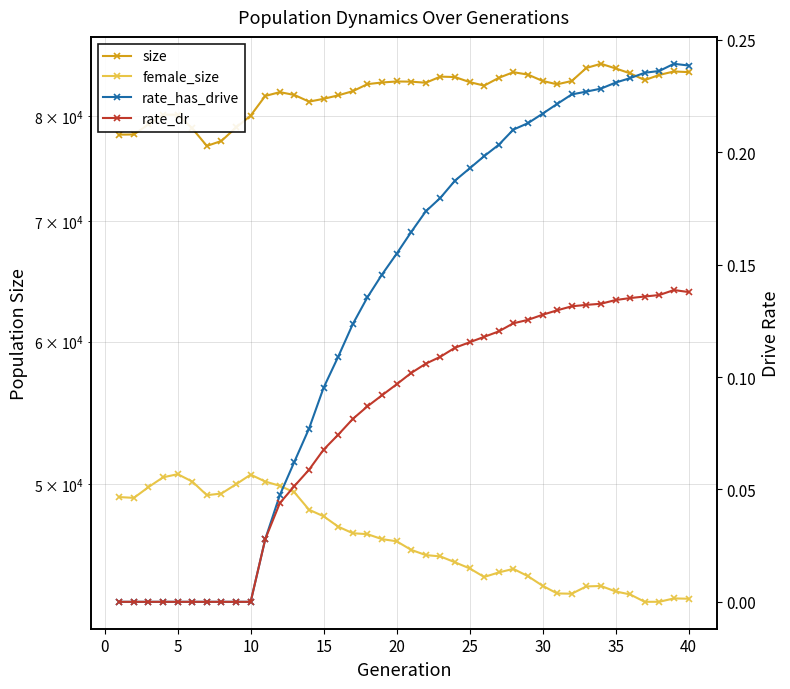

Reading left to right, extract all data points from this chart.

size: 78135.0	78154.0	79166.0	80149.0	80150.0	78751.0	77018.0	77511.0	78852.0	80063.0	82090.0	82491.0	82192.0	81497.0	81790.0	82155.0	82593.0	83338.0	83513.0	83621.0	83602.0	83485.0	84141.0	84094.0	83557.0	83179.0	84011.0	84618.0	84358.0	83676.0	83322.0	83672.0	85075.0	85530.0	85029.0	84493.0	83768.0	84324.0	84695.0	84626.0
female_size: 49199.0	49150.0	49831.0	50457.0	50658.0	50184.0	49318.0	49423.0	50011.0	50629.0	50183.0	49912.0	49493.0	48412.0	48007.0	47375.0	46980.0	46925.0	46628.0	46500.0	45994.0	45688.0	45611.0	45269.0	44921.0	44430.0	44688.0	44892.0	44474.0	43935.0	43505.0	43491.0	43897.0	43922.0	43618.0	43450.0	43043.0	43045.0	43231.0	43213.0
rate_has_drive: 0.0	0.0	0.0	0.0	0.0	0.0	0.0	0.0	0.0	0.0	0.0	0.0	0.1	0.1	0.1	0.1	0.1	0.1	0.1	0.2	0.2	0.2	0.2	0.2	0.2	0.2	0.2	0.2	0.2	0.2	0.2	0.2	0.2	0.2	0.2	0.2	0.2	0.2	0.2	0.2
rate_dr: 0.0	0.0	0.0	0.0	0.0	0.0	0.0	0.0	0.0	0.0	0.0	0.0	0.1	0.1	0.1	0.1	0.1	0.1	0.1	0.1	0.1	0.1	0.1	0.1	0.1	0.1	0.1	0.1	0.1	0.1	0.1	0.1	0.1	0.1	0.1	0.1	0.1	0.1	0.1	0.1